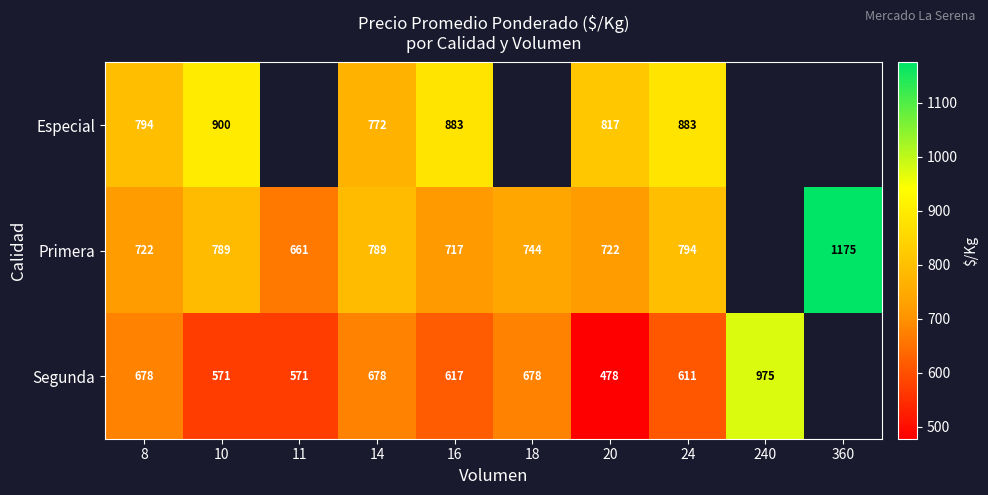

The Segunda series shows 385 at 16. True or false?

False